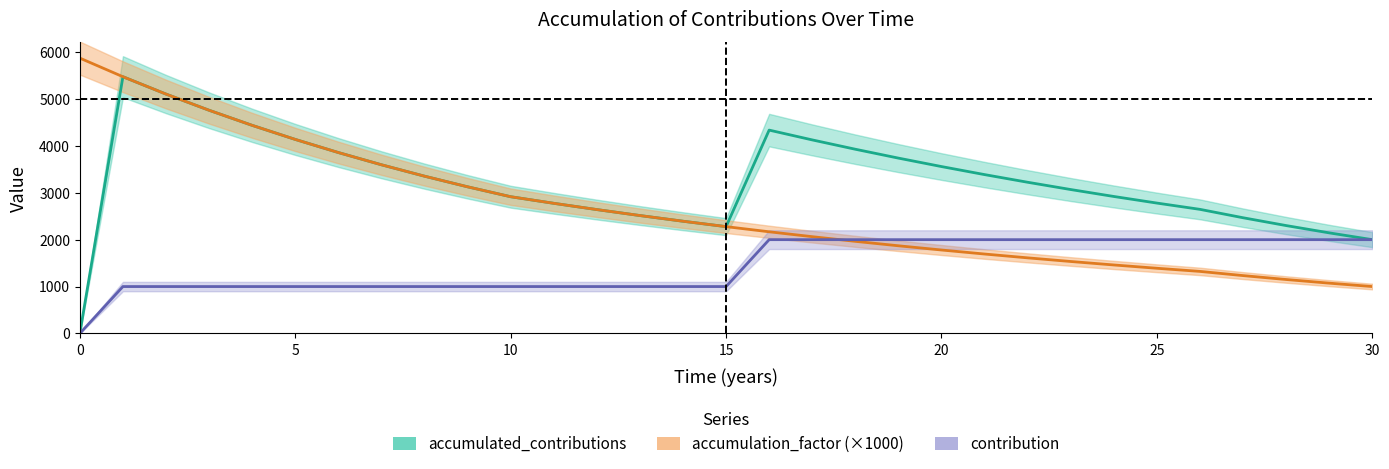

What is the difference between the highest and lowest values at 15?

1277.9